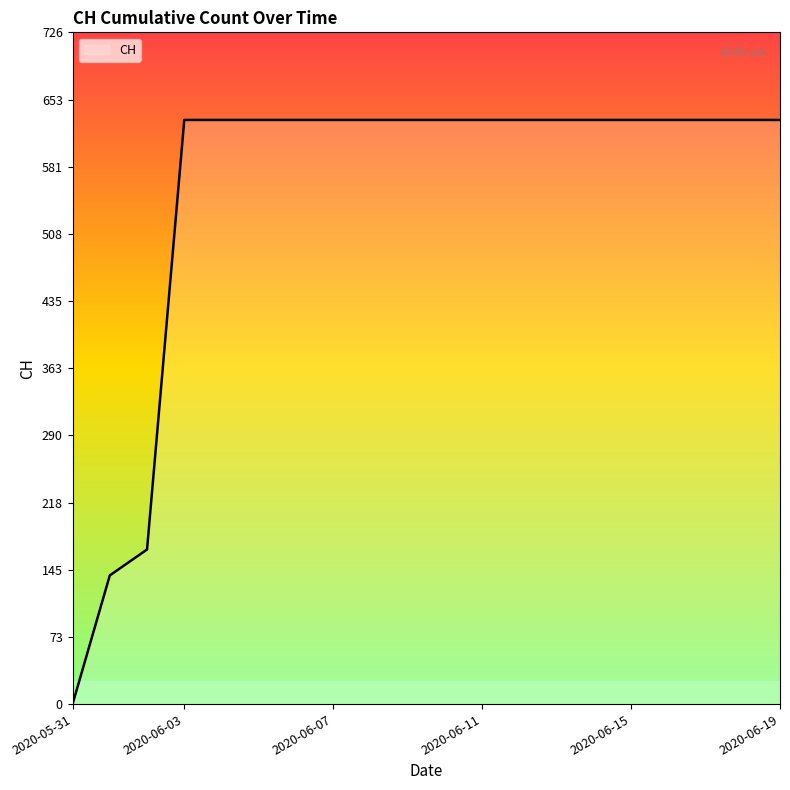

What is the sum of all values?

11033